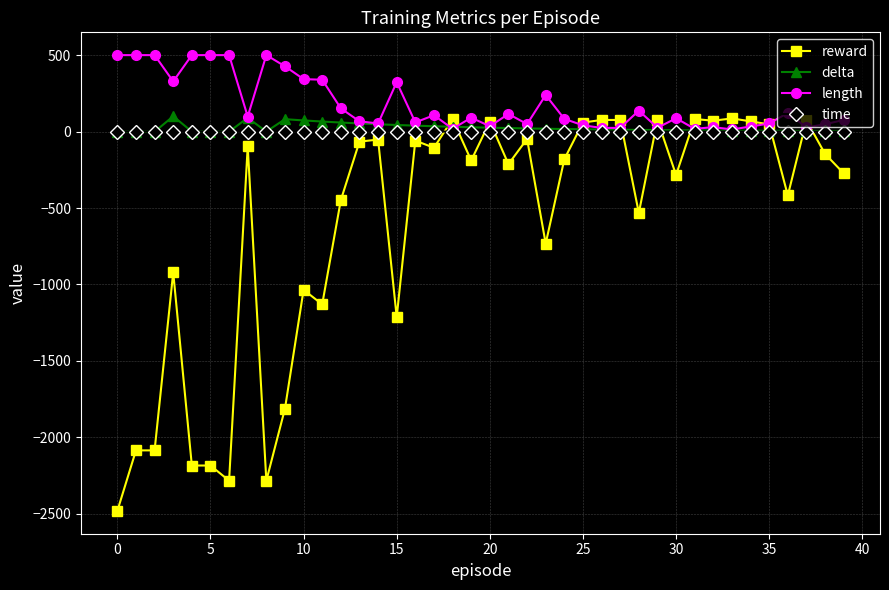

Does the chart display data point markers on the line(s)?

Yes